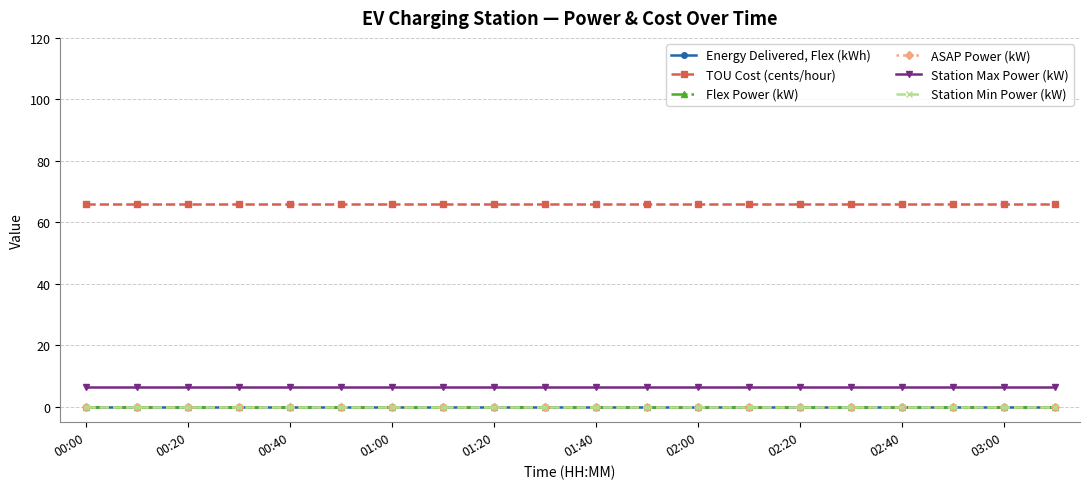

True or false: ASAP Power (kW) and Energy Delivered, Flex (kWh) cross at least once.

False